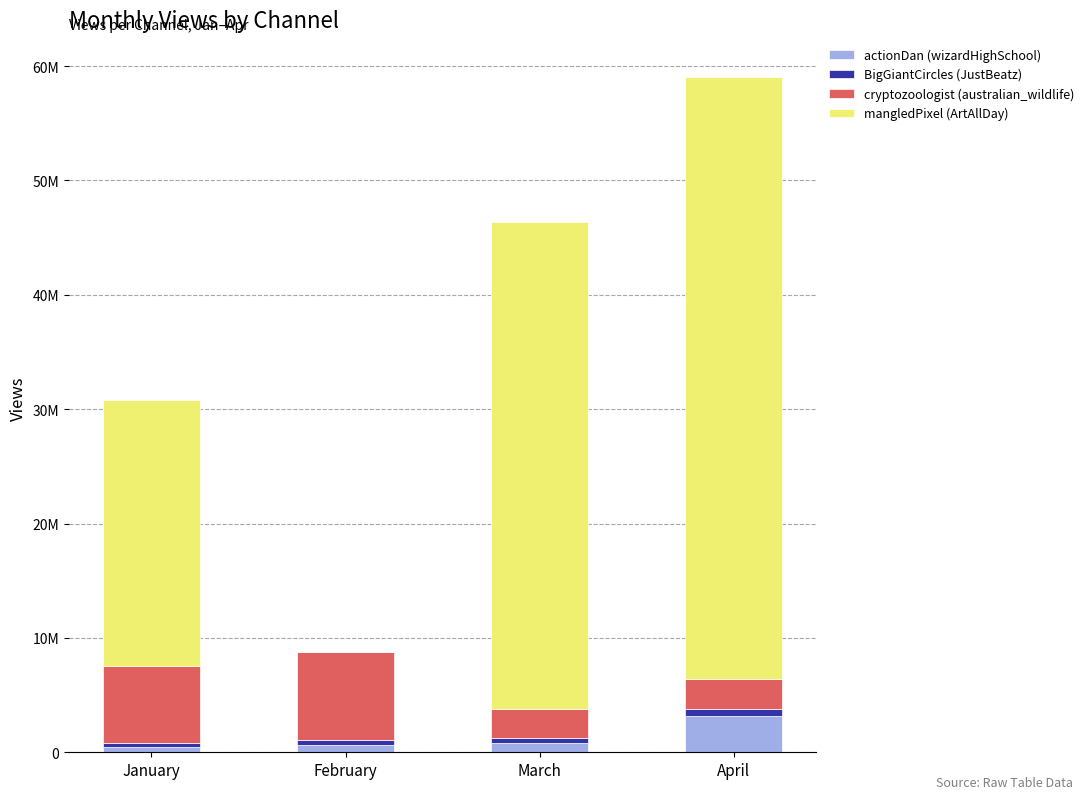

Are the bars horizontal?

No